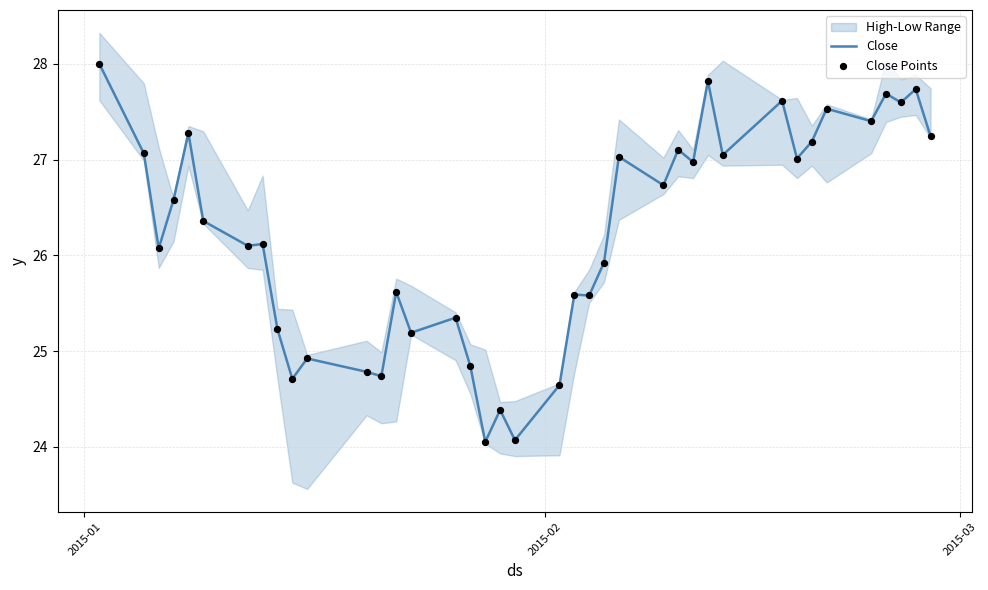

At how many categories does at least one series exceed 27?

16